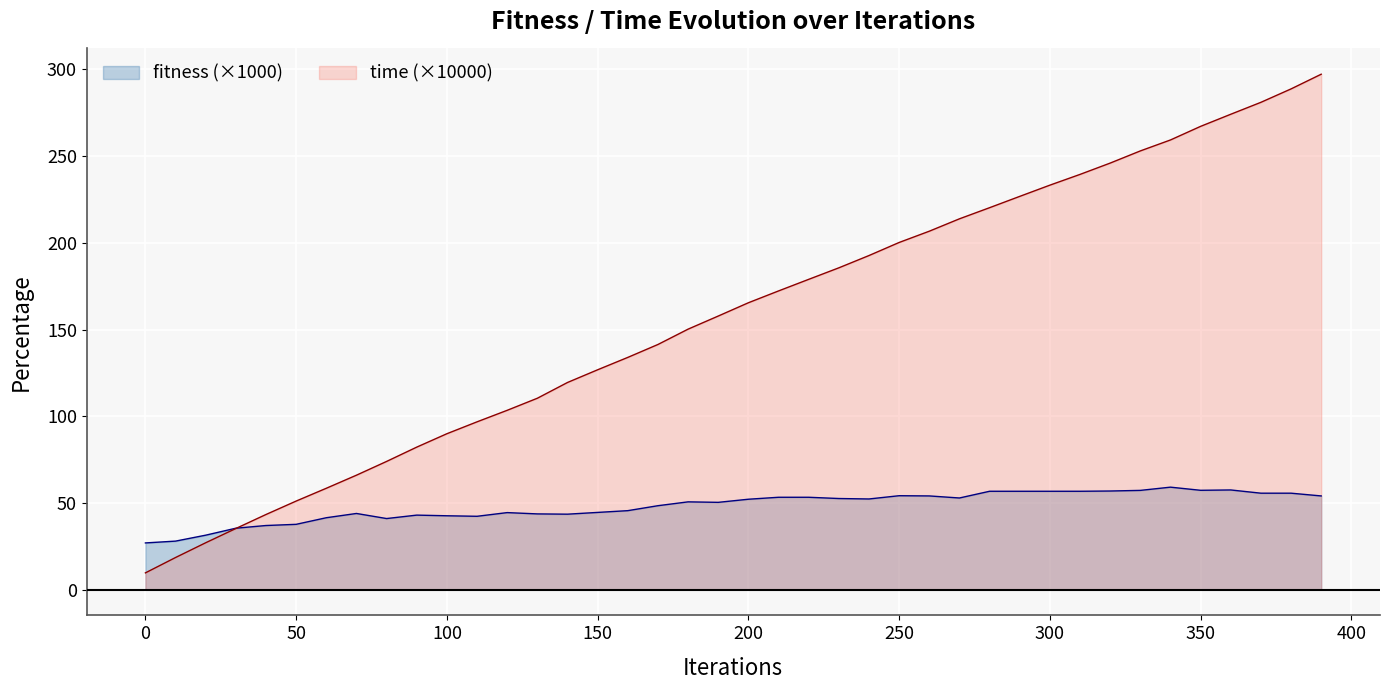

What value does the fitness series have at 50?

37.7